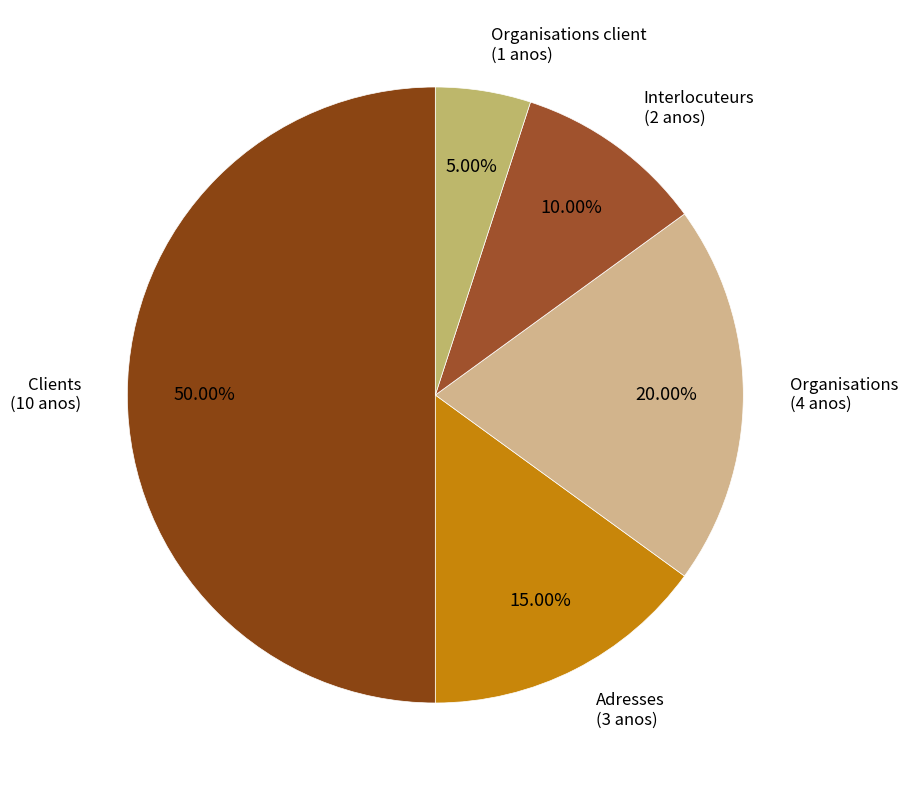

How many slices are in this pie chart?

5